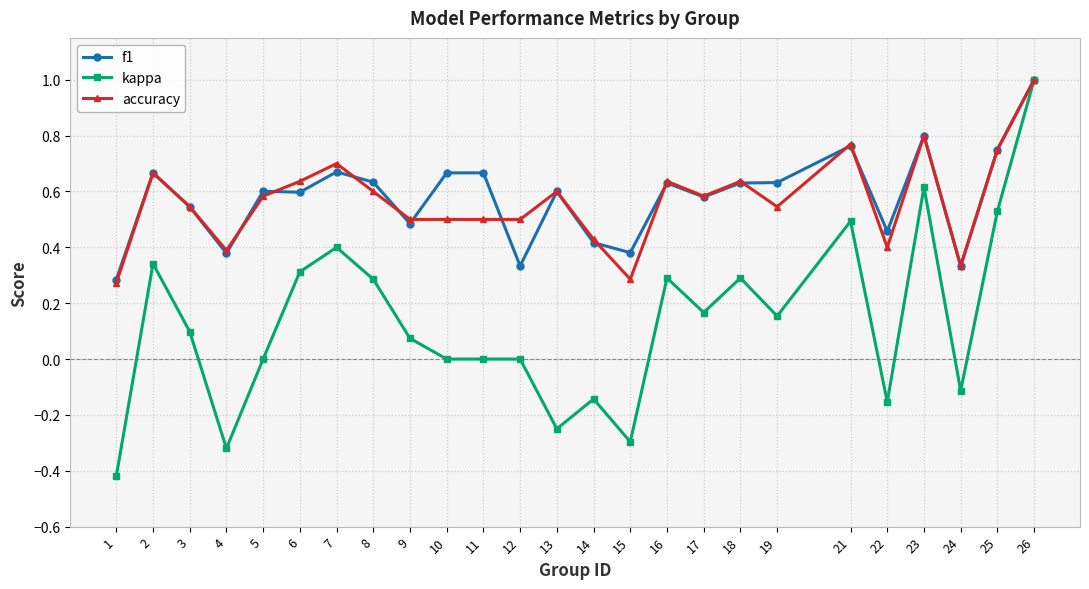

What are all the series names shown in the legend?

f1, kappa, accuracy